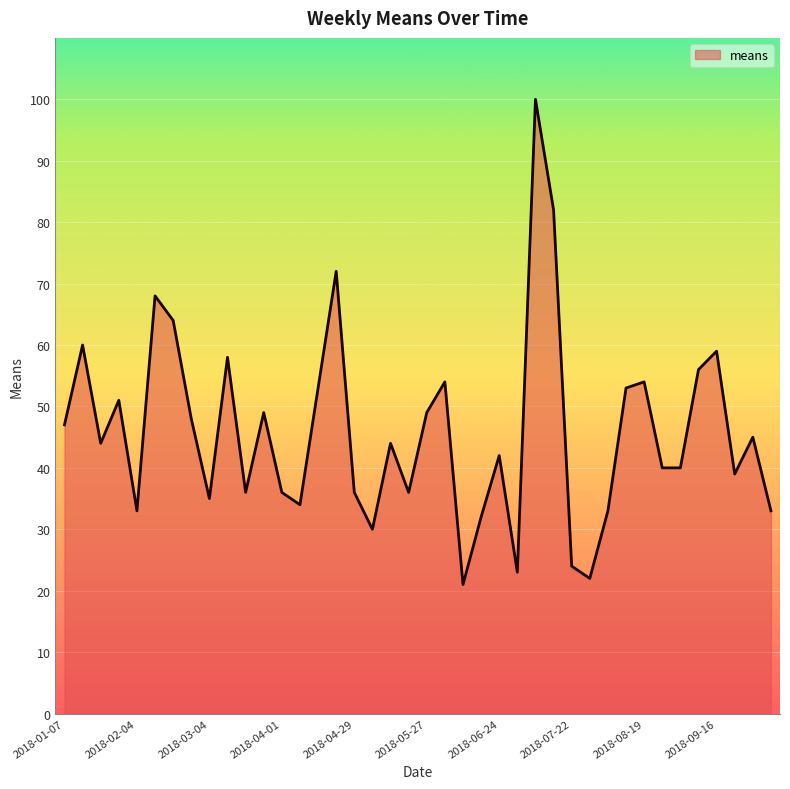

What is the smallest value displayed?

21